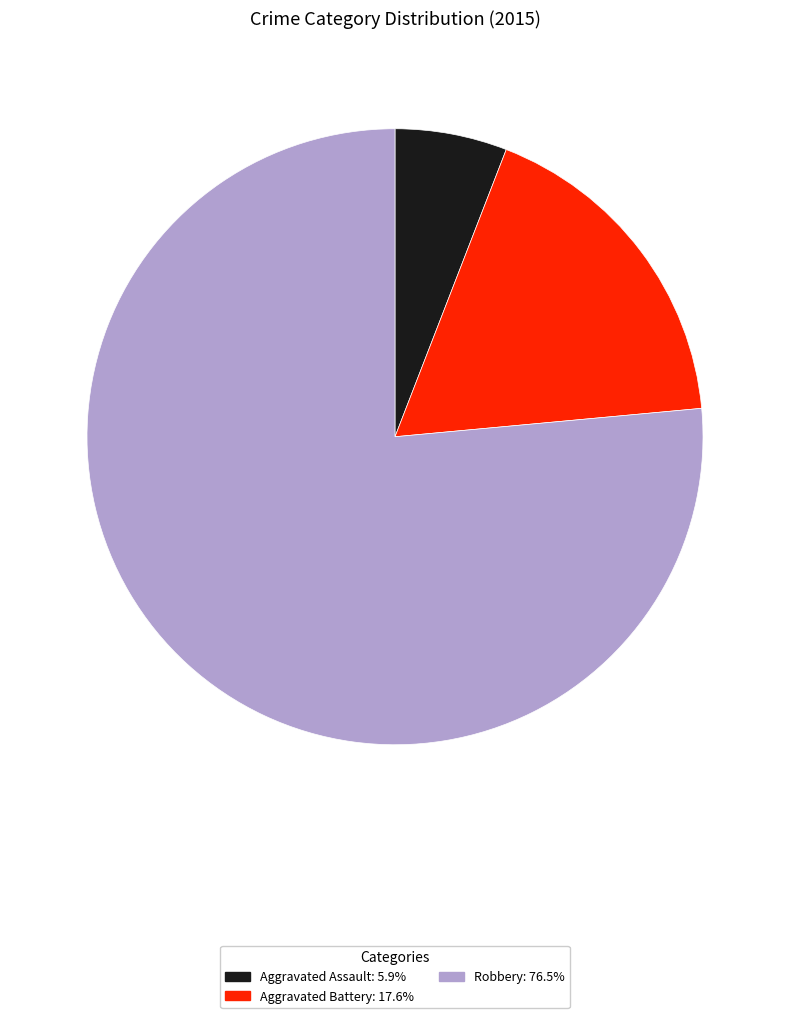

What is the majority slice?

Robbery